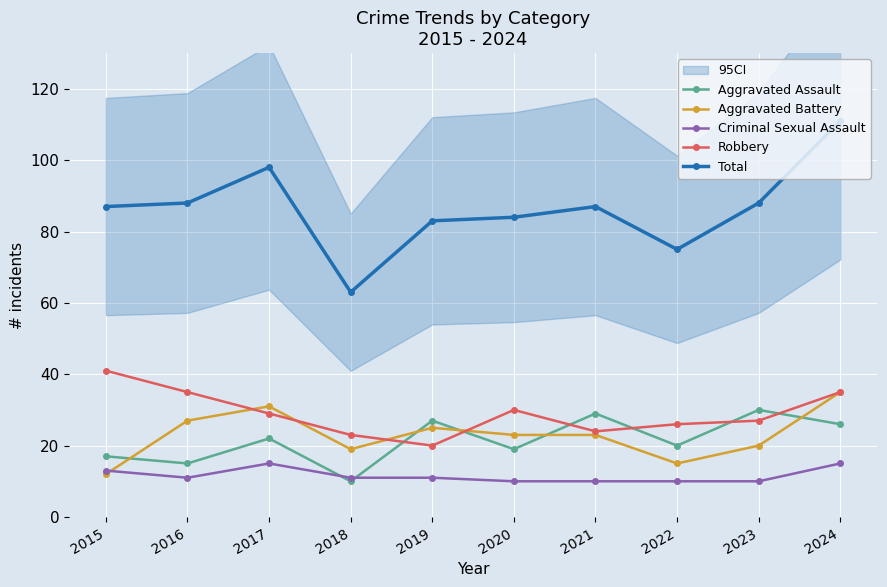

Which label corresponds to the largest value in the chart?

2024